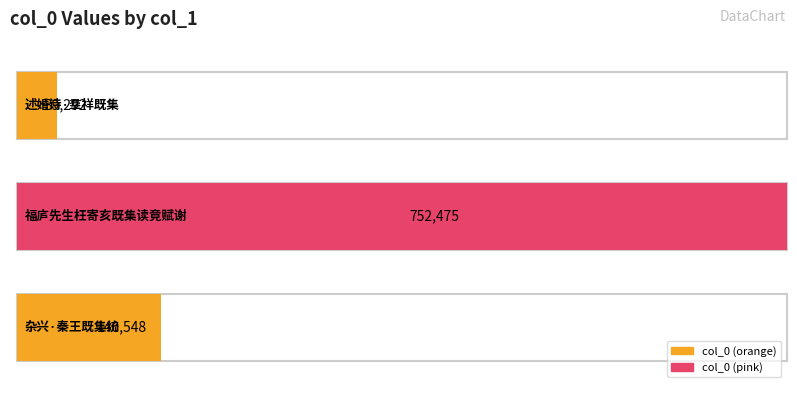

What is the difference between the maximum and minimum values?

713183